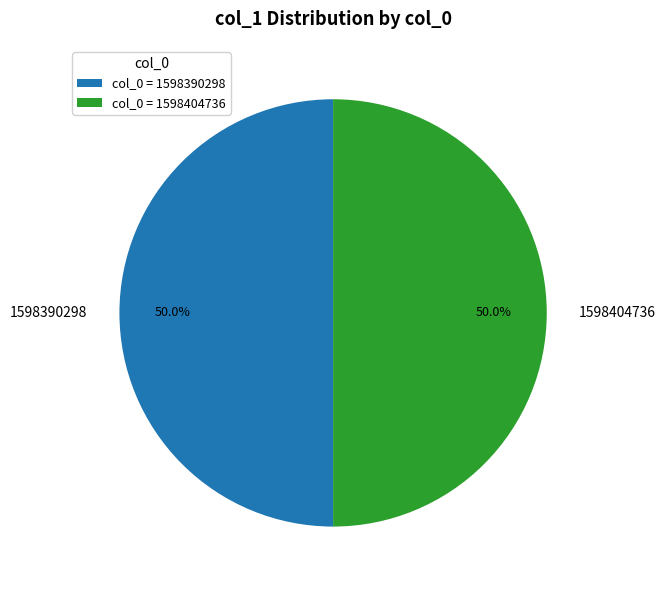

How many segments does this pie chart have?

2